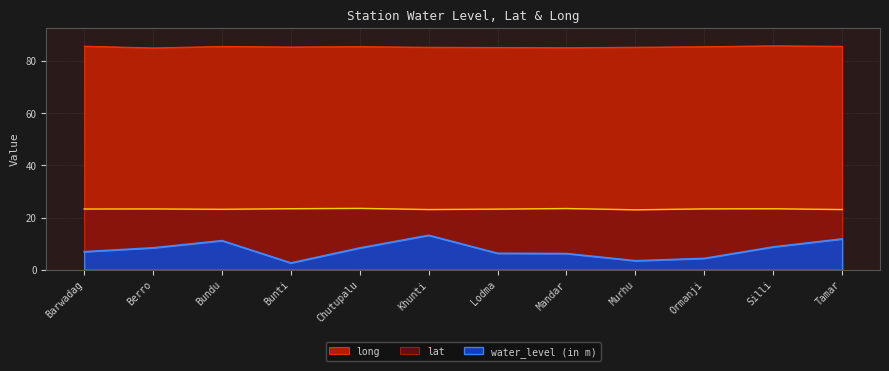

What is the total value across all series at Khunti?

121.5